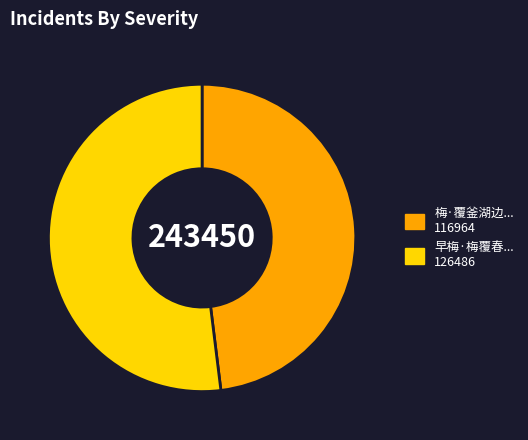

Is there any slice that represents more than half of the pie?

Yes